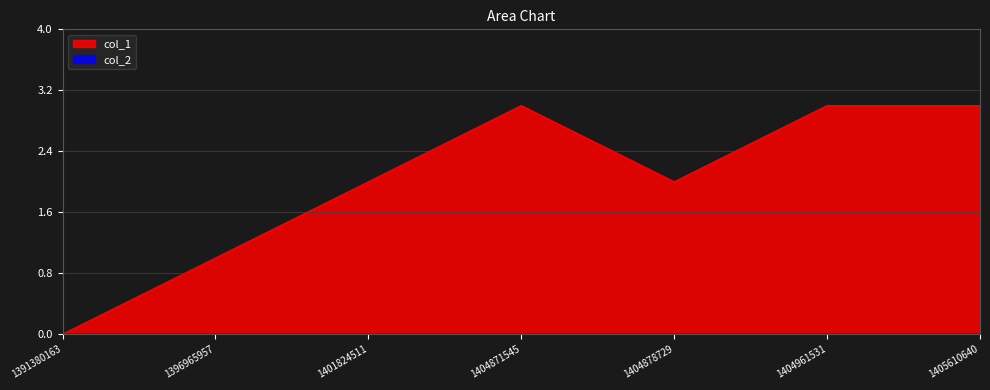

Which category has the highest value across all series?

1404871545